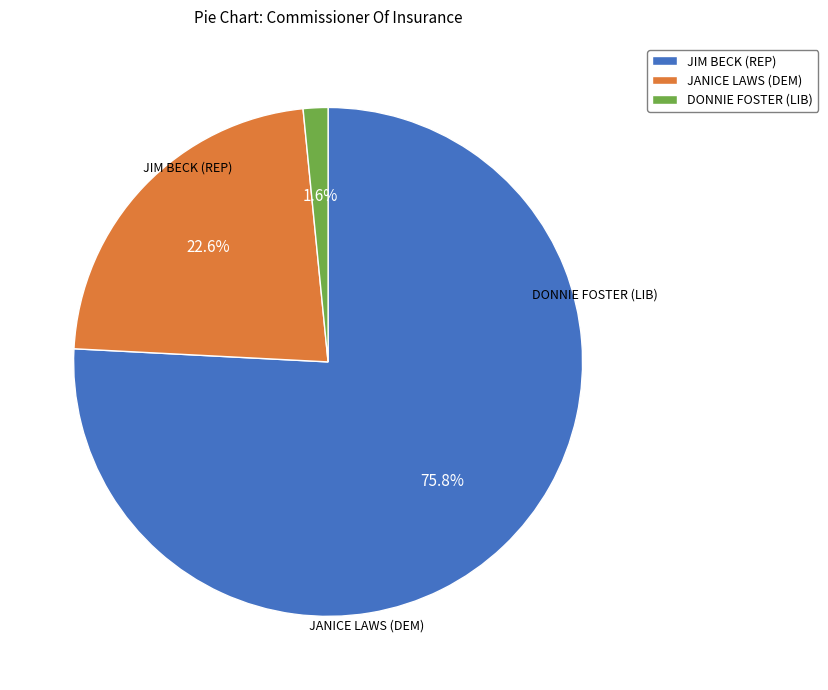

How many segments does this pie chart have?

3